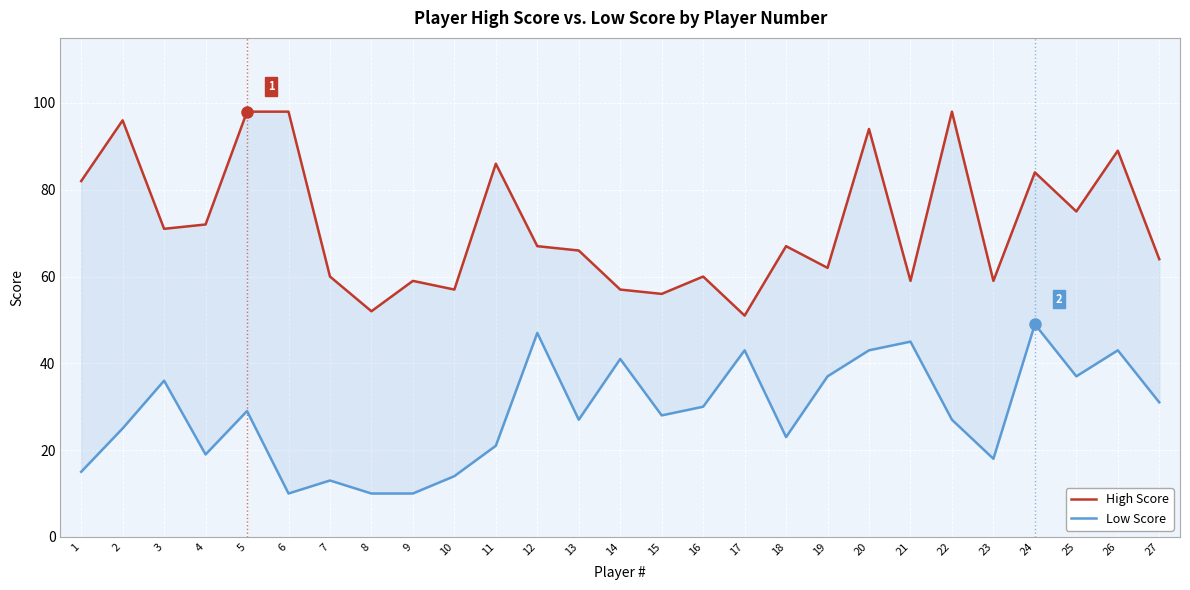

Rank the series by their average value, from highest to lowest.

High Score, Low Score